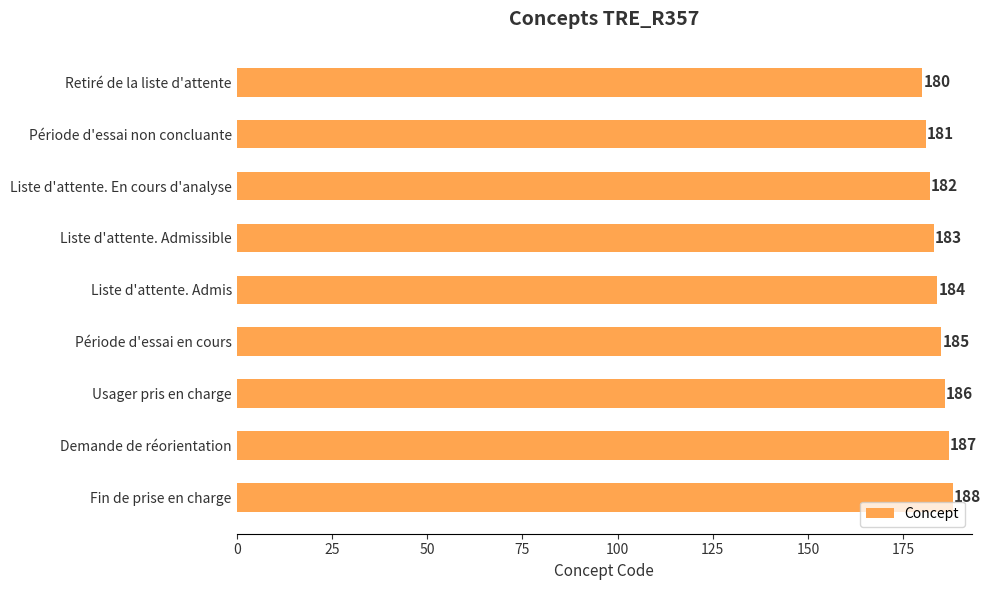

Read the value at Usager pris en charge.

186